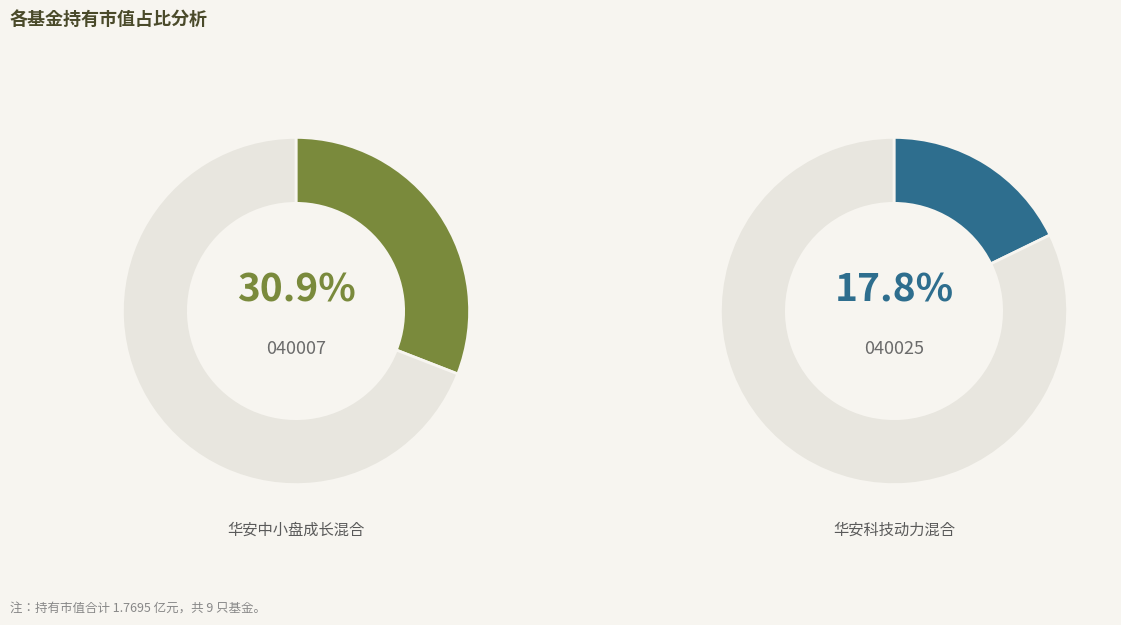

Is there a majority slice in this chart?

No